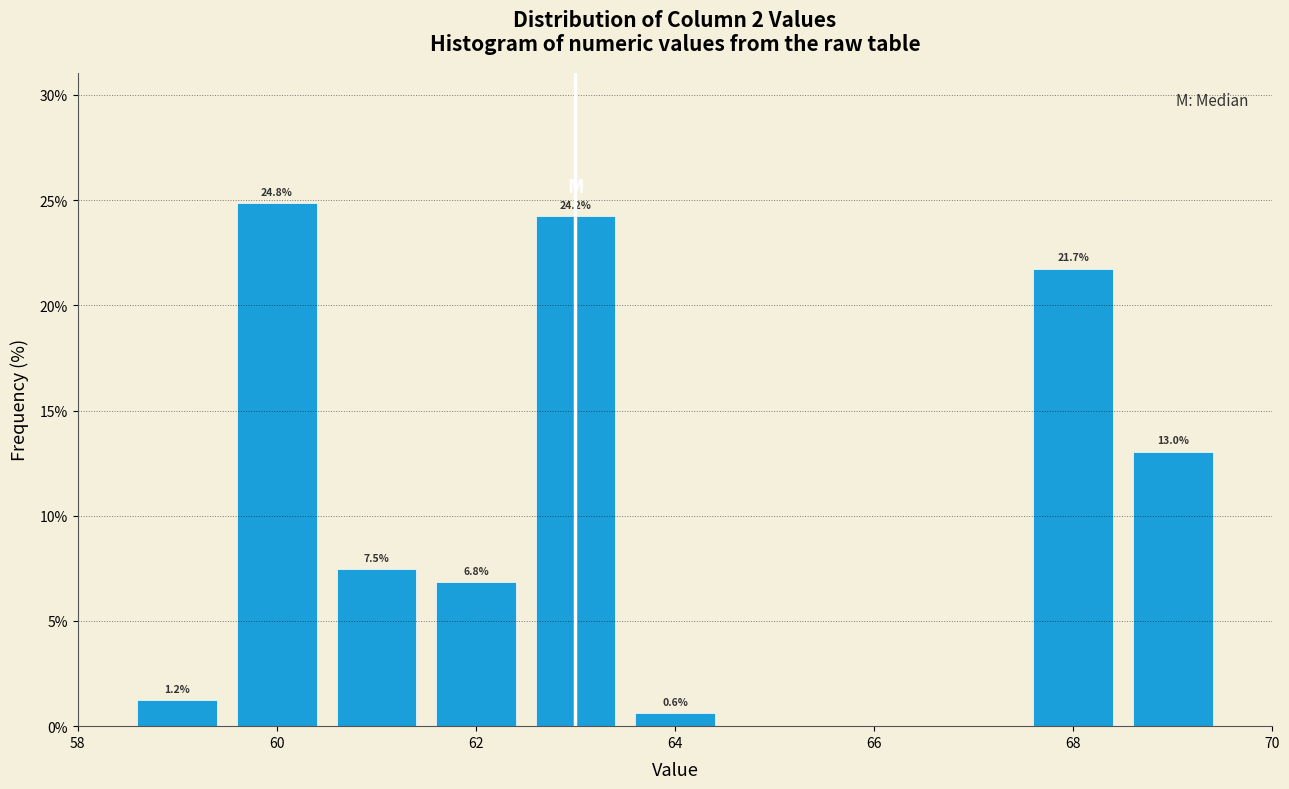

Over which range of the x-axis is the bar tallest?

59.5 to 60.5